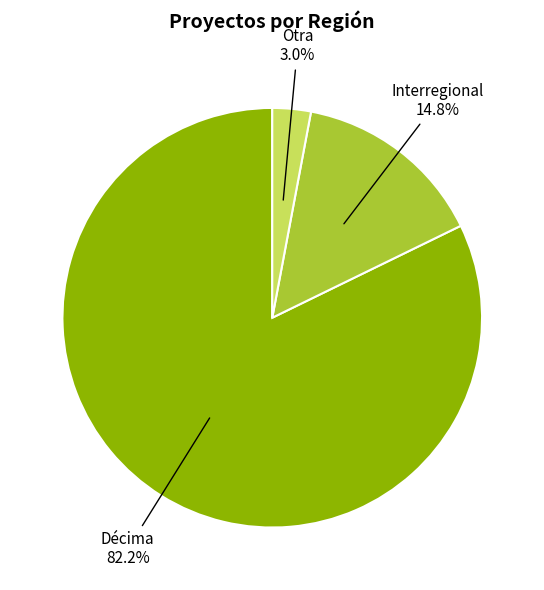

Is there a majority slice in this chart?

Yes